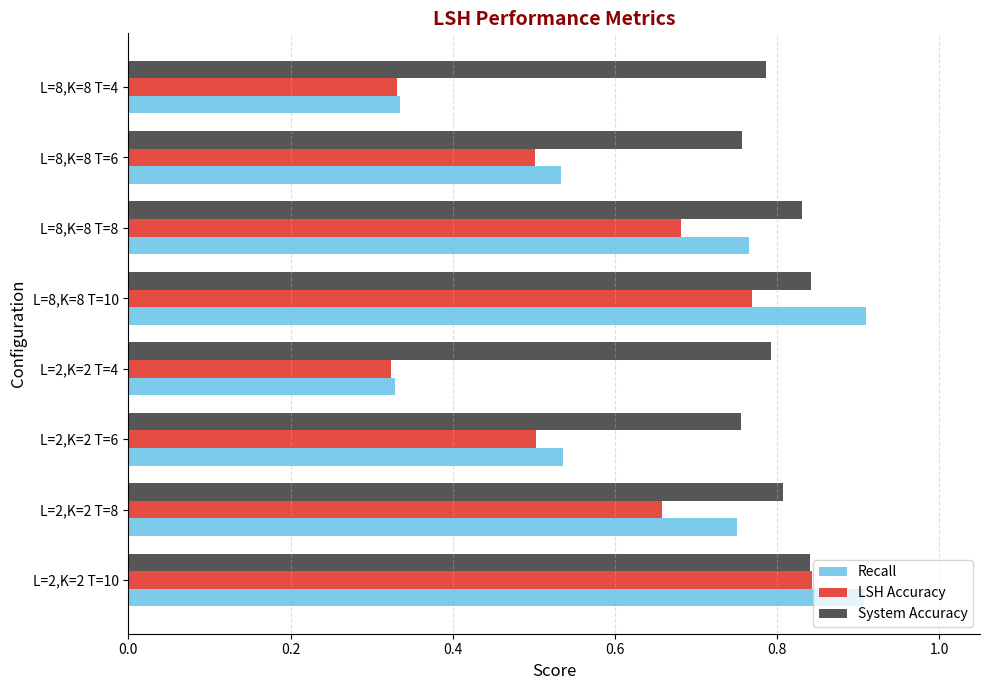

Is the value of LSH Accuracy at L=8,K=8 T=10 greater than the value of Recall at L=8,K=8 T=6?

Yes